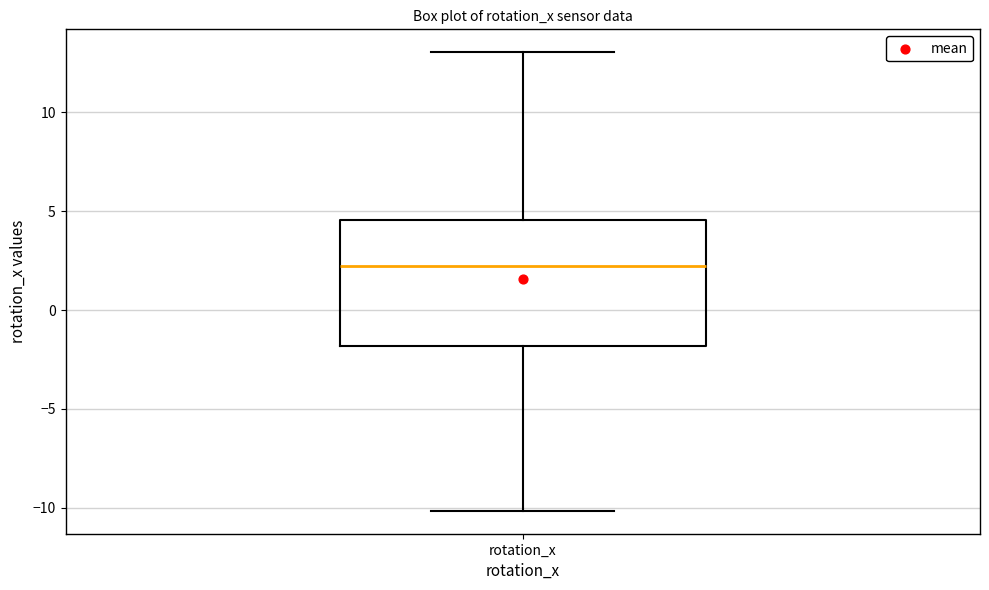

Transcribe this box plot: give where the median line is, the range the box spans, and where the two whiskers end, as read against the y-axis. The values are not printed on the chart, so give them approximately, as read against the axis.

median 2.0, box -2.0 to 4.5, whiskers -10.0 to 13.0